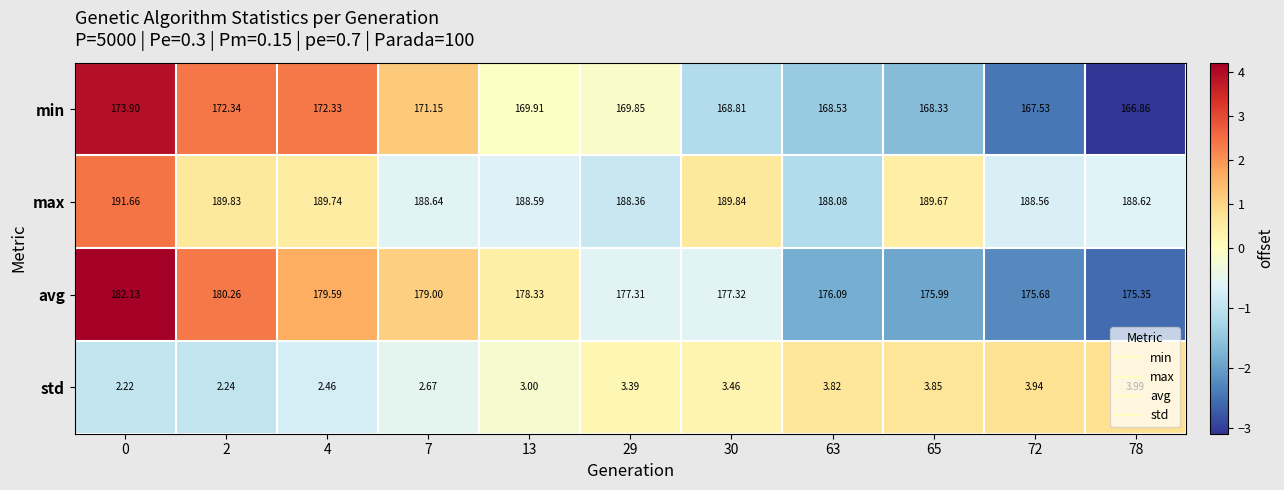

At 13, list the series in order from largest to smallest.

max, avg, min, std